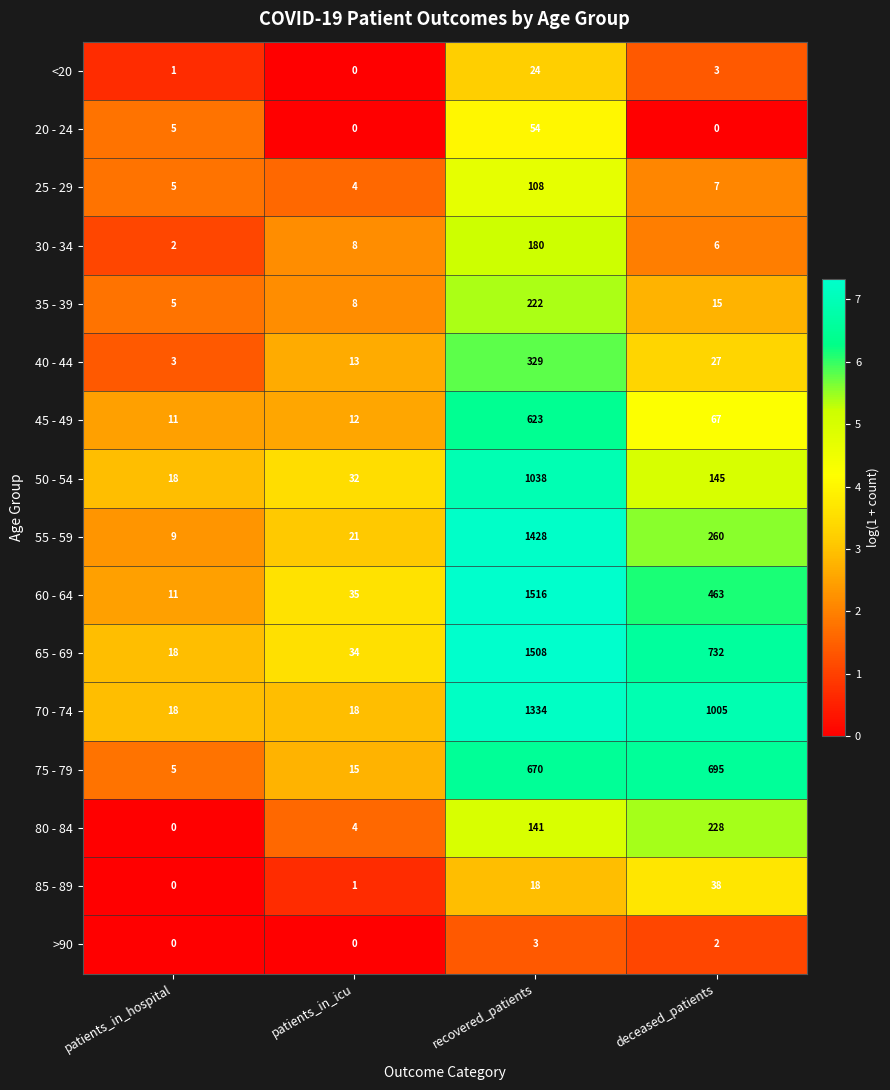

What is the minimum value for 45 - 49?

11